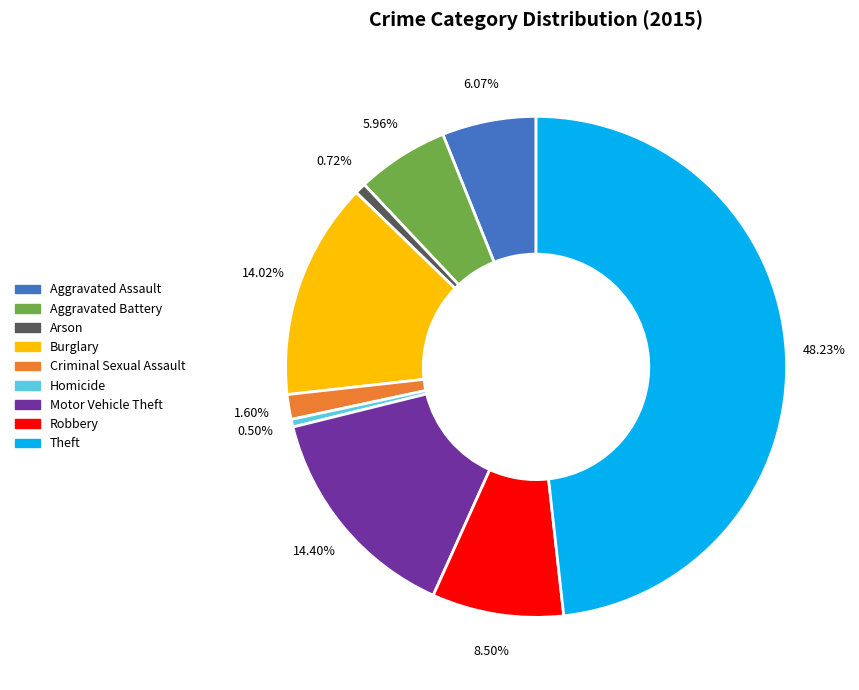

Approximately how many times larger is the value at Arson compared to Homicide?

1.4